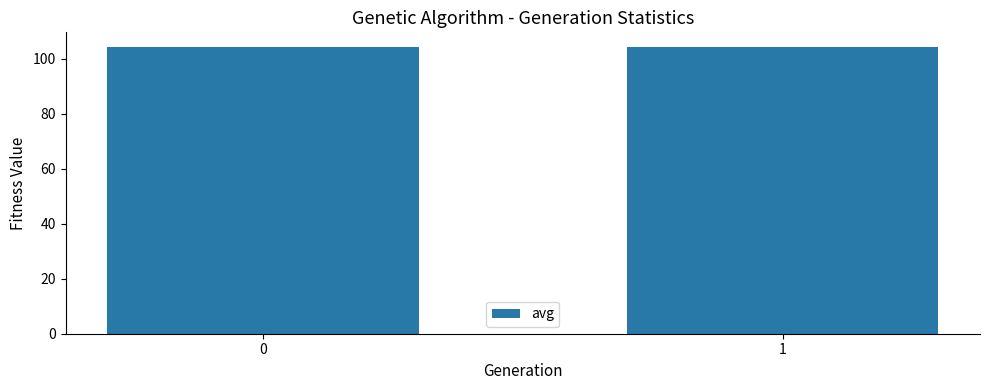

How many bars are there in total?

2